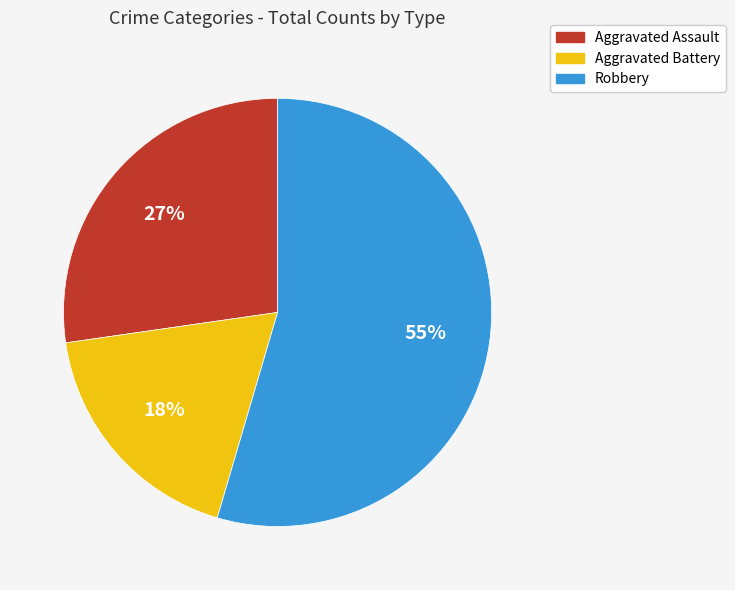

Rank the categories by value from highest to lowest.

Robbery, Aggravated Assault, Aggravated Battery